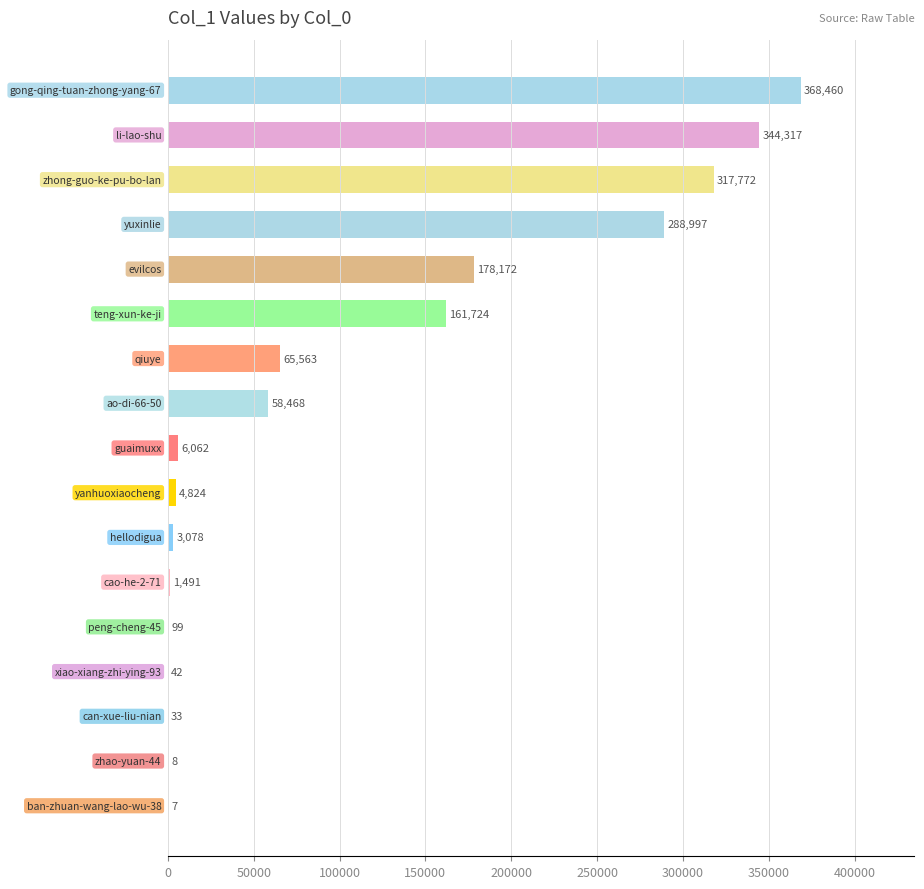

What is the sum of all values?

1799117